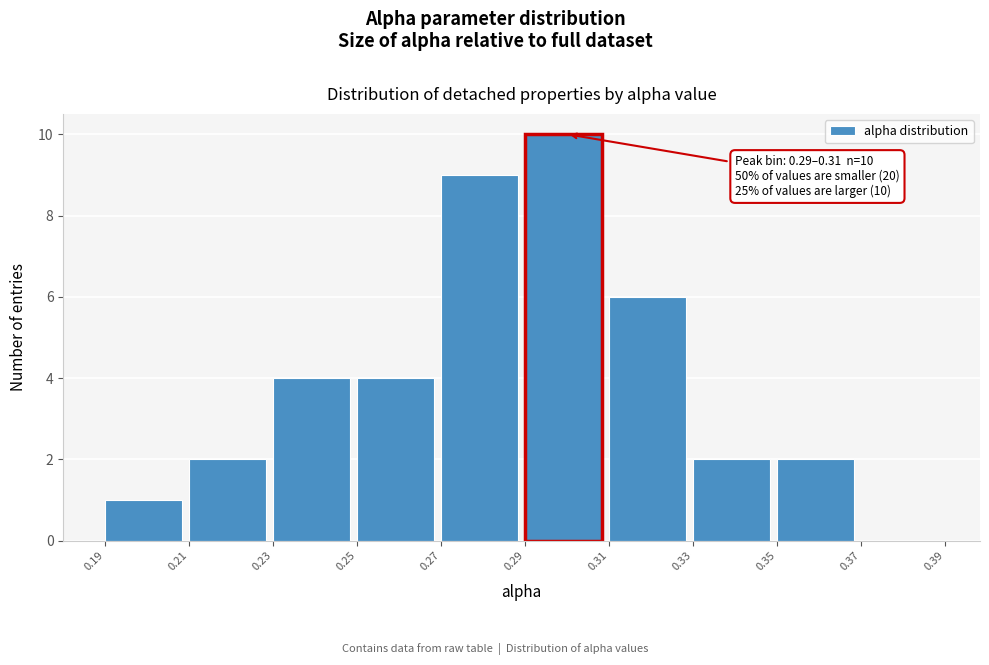

Over which range of the x-axis is the bar tallest?

0.29 to 0.31